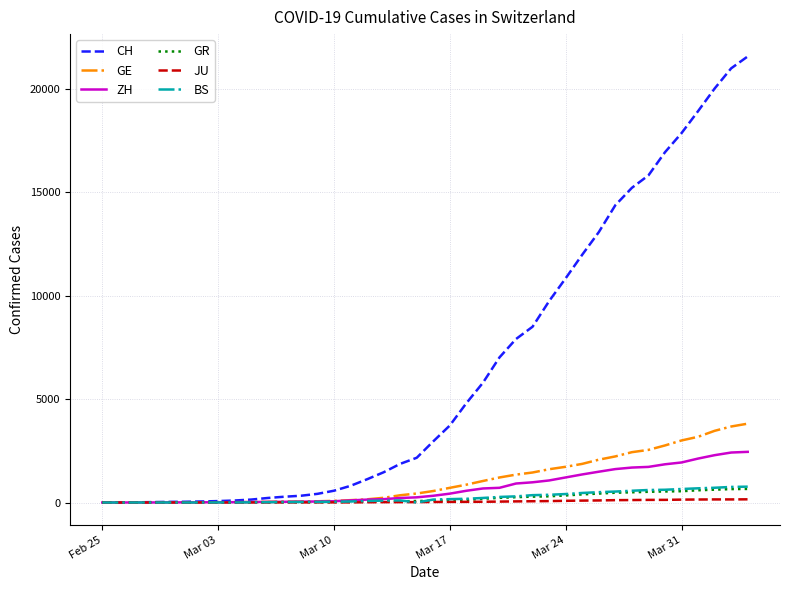

Which series has the largest total across all categories?

CH